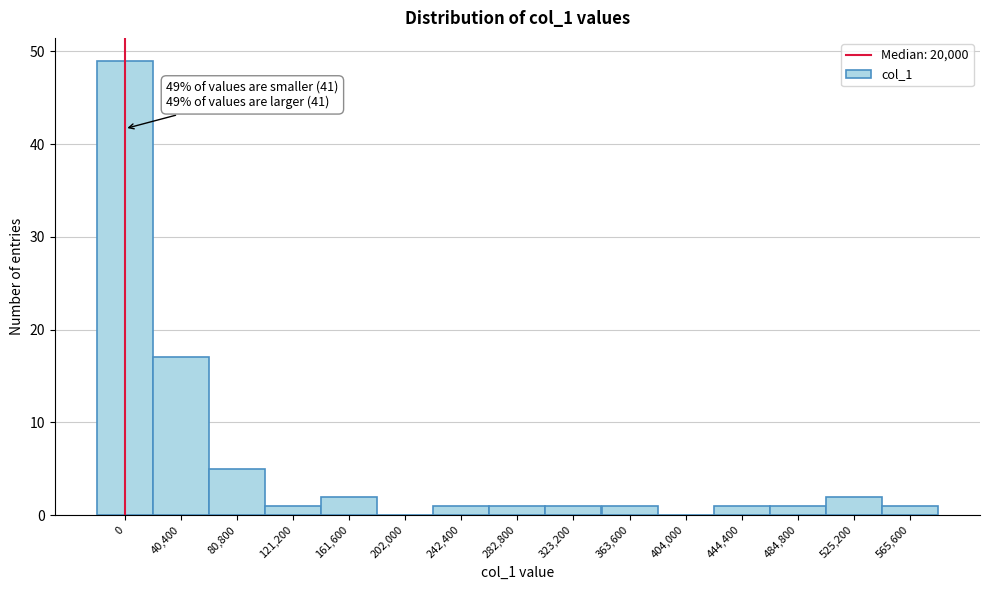

Reading left to right, extract all data points from this chart.

0=49	40,400=17	80,800=5	121,200=1	161,600=2	202,000=0	242,400=1	282,800=1	323,200=1	363,600=1	404,000=0	444,400=1	484,800=1	525,200=2	565,600=1